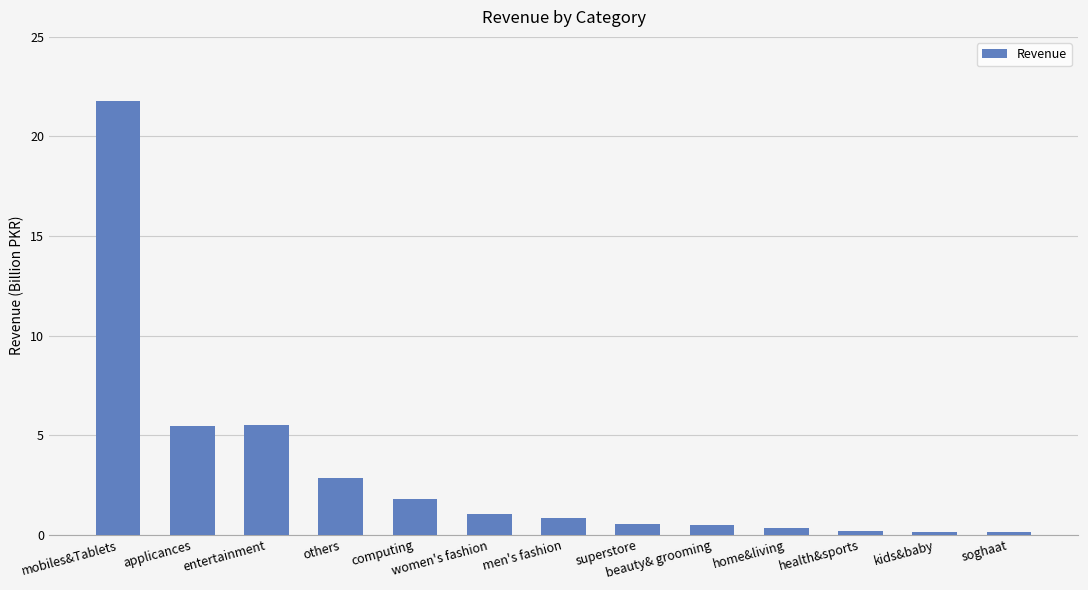

What is the average value?

3.2